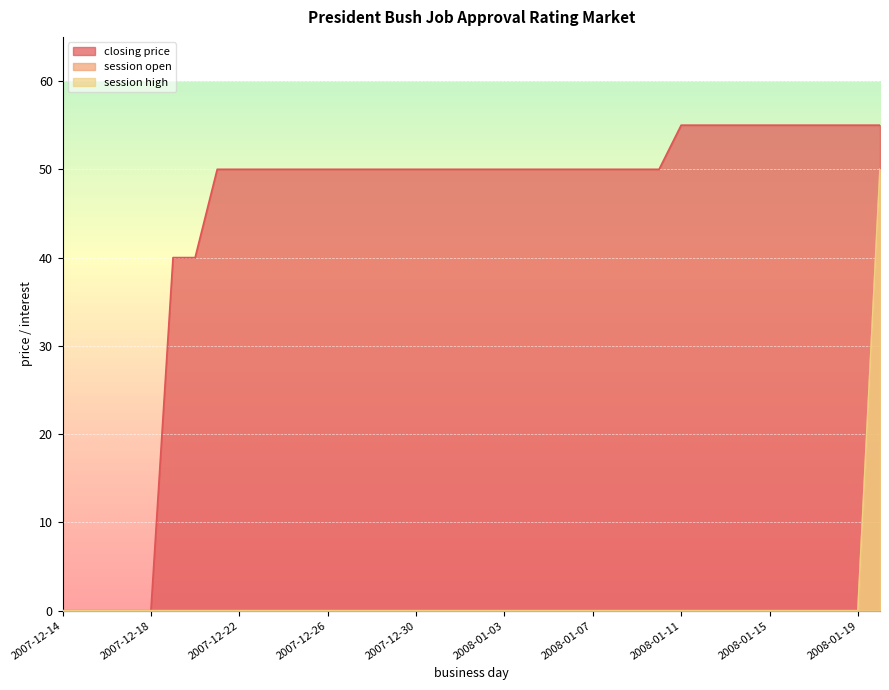

Reading left to right, extract all data points from this chart.

closing price: 0	0	0	0	0	40	40	50	50	50	50	50	50	50	50	50	50	50	50	50	50	50	50	50	50	50	50	50	55	55	55	55	55	55	55	55	55	55
session open: 0	0	0	0	0	0	0	0	0	0	0	0	0	0	0	0	0	0	0	0	0	0	0	0	0	0	0	0	0	0	0	0	0	0	0	0	0	50
session high: 0	0	0	0	0	0	0	0	0	0	0	0	0	0	0	0	0	0	0	0	0	0	0	0	0	0	0	0	0	0	0	0	0	0	0	0	0	50